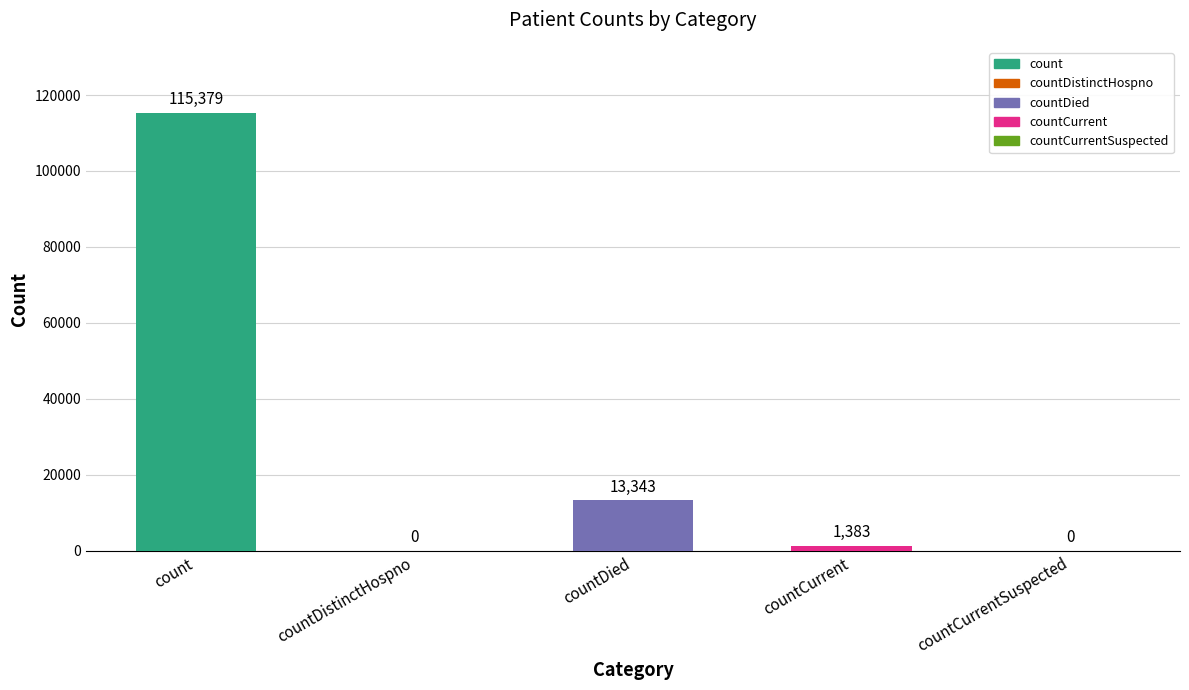

What is the change in value from countDistinctHospno to countDied?

+13343